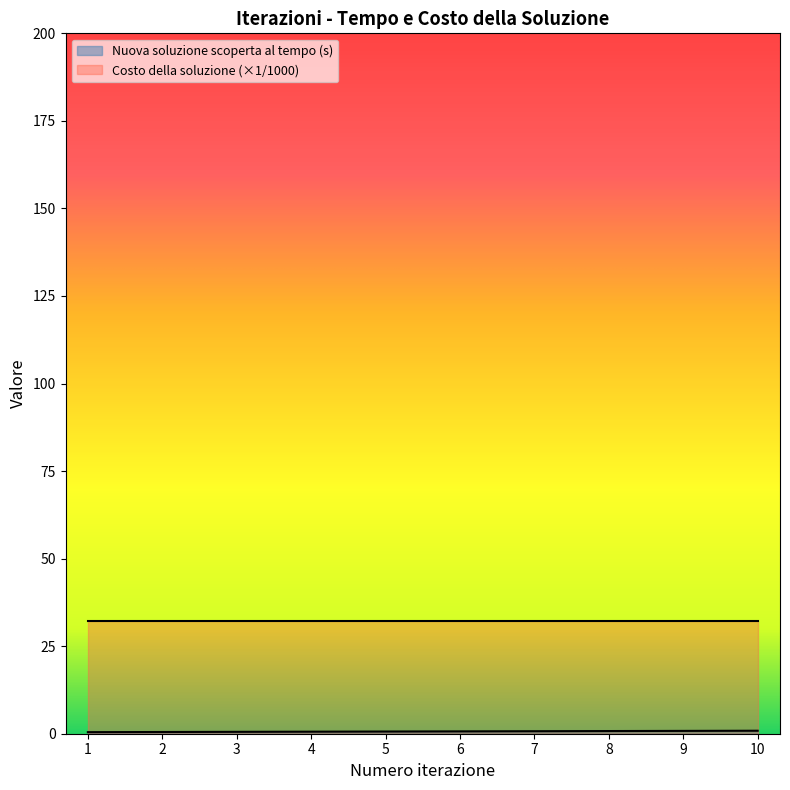

True or false: the data has more than 0 interior local peaks.

False